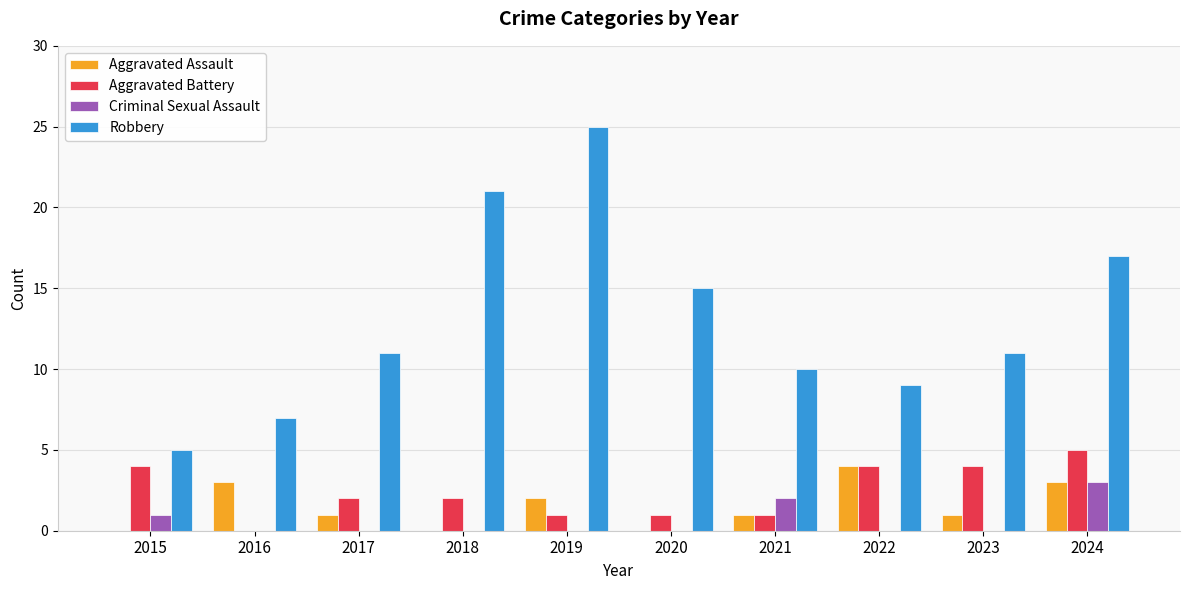

Between 2021 and 2023, which series saw the biggest shift?

Aggravated Battery